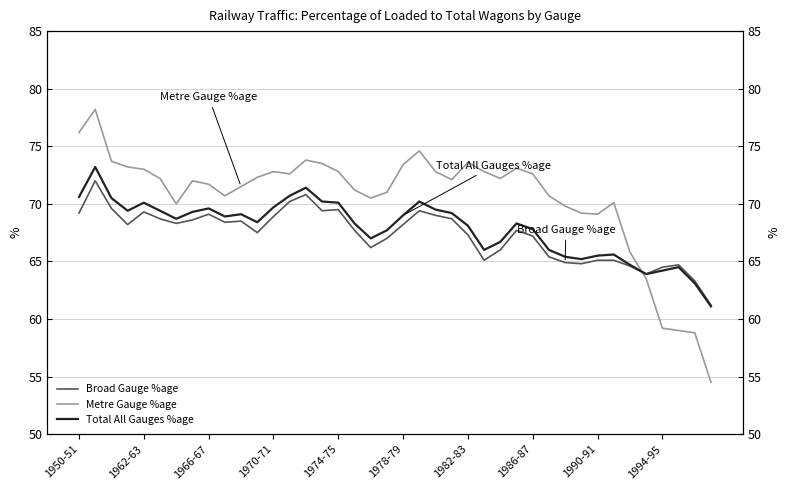

True or false: Total All Gauges %age and Broad Gauge %age cross at least once.

False